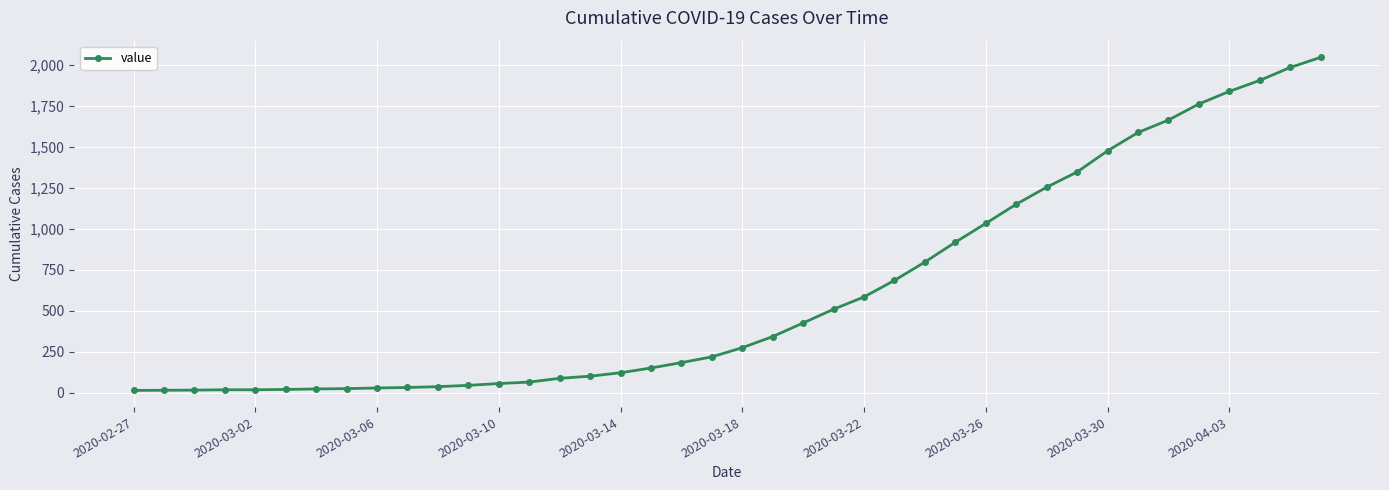

What is the difference between the maximum and minimum values?

2034